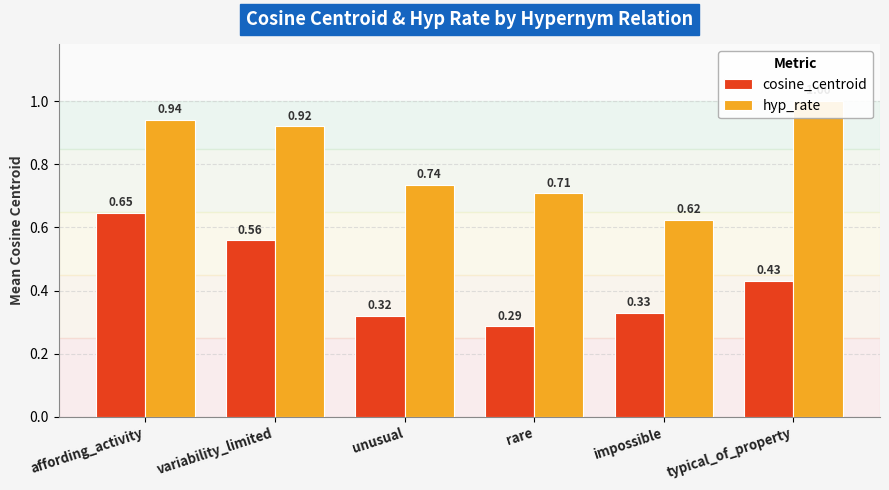

Count the hyp_rate values in the range 0 to 1.

6